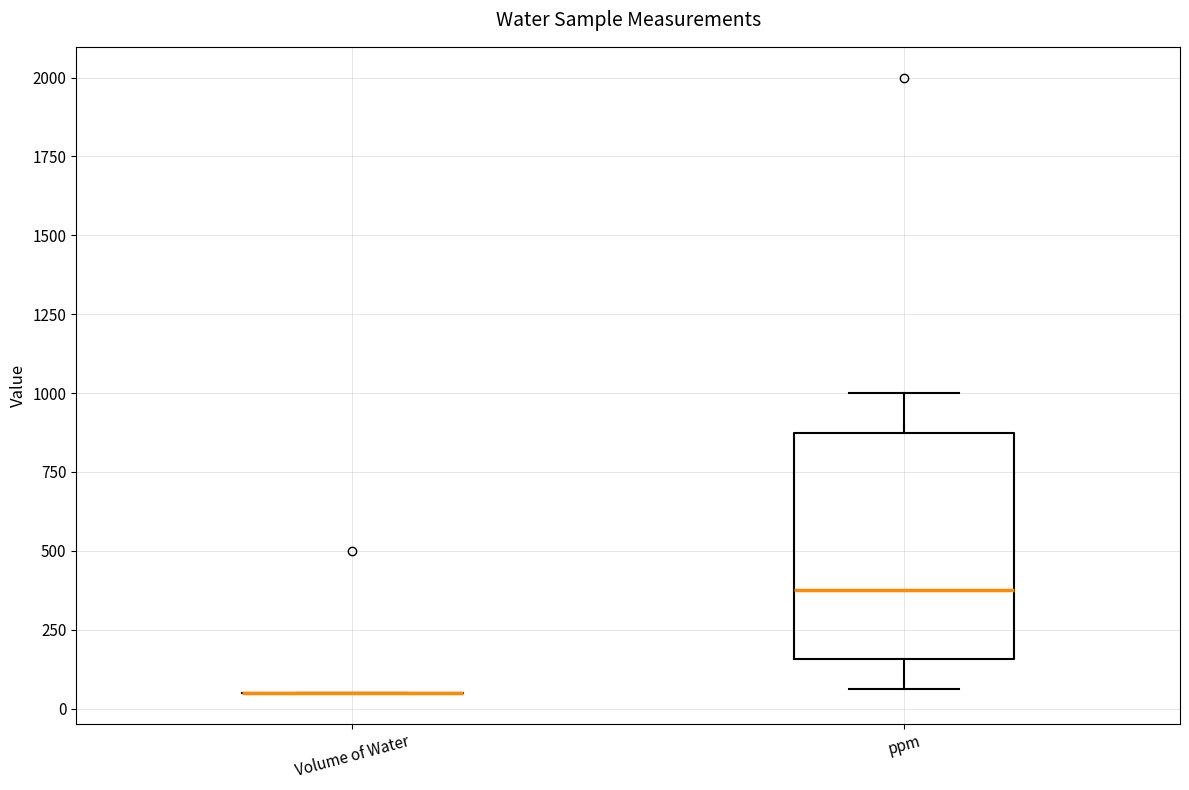

Reading left to right, read every box against the y-axis: the position of its median line, the range the box covers, and the ends of its whiskers. The values are not printed on the chart, so give them approximately, as read against the axis.

Volume of Water: box collapsed to a line at 50, whiskers 50 to 50
ppm: median 400, box 150 to 900, whiskers 50 to 1000